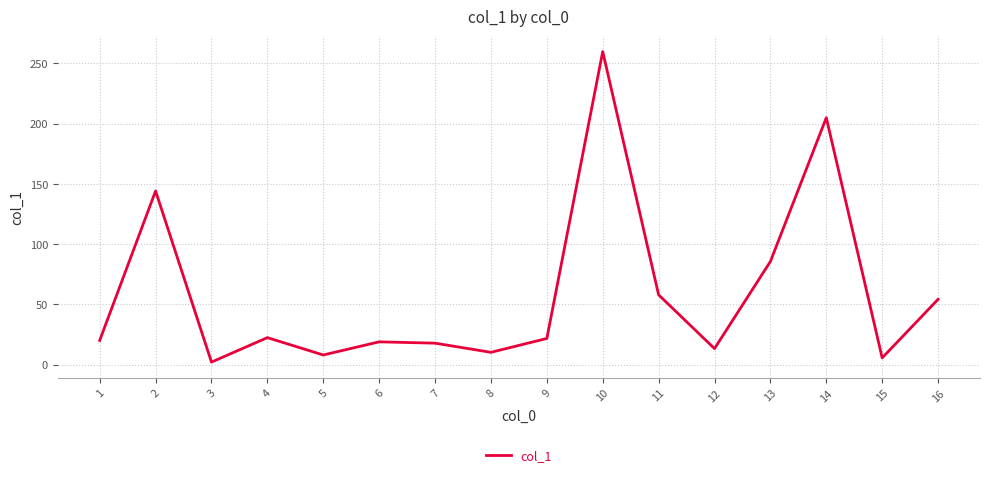

What is the difference between the maximum and minimum values?

257.7